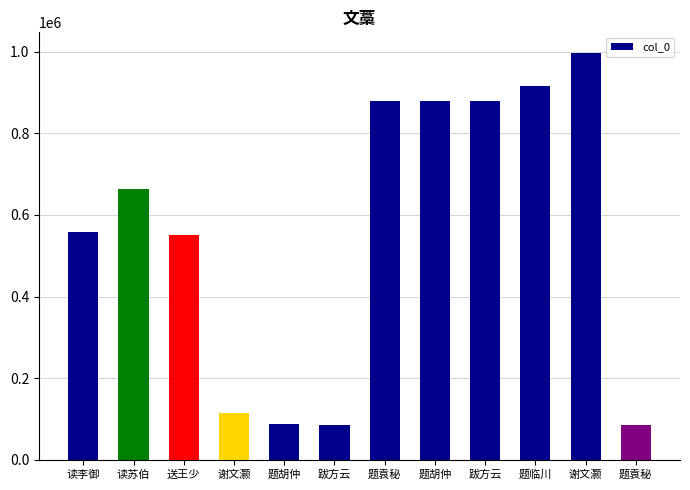

Is it true that the value at 谢文灏 is 997227?

True